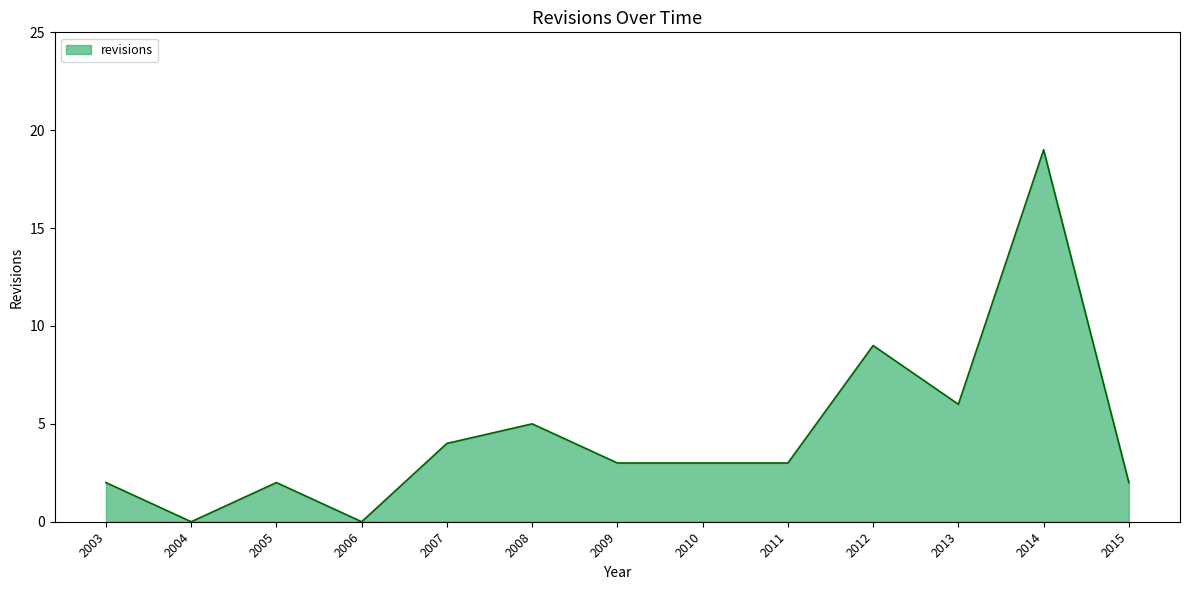

Does the chart have visible grid lines?

No